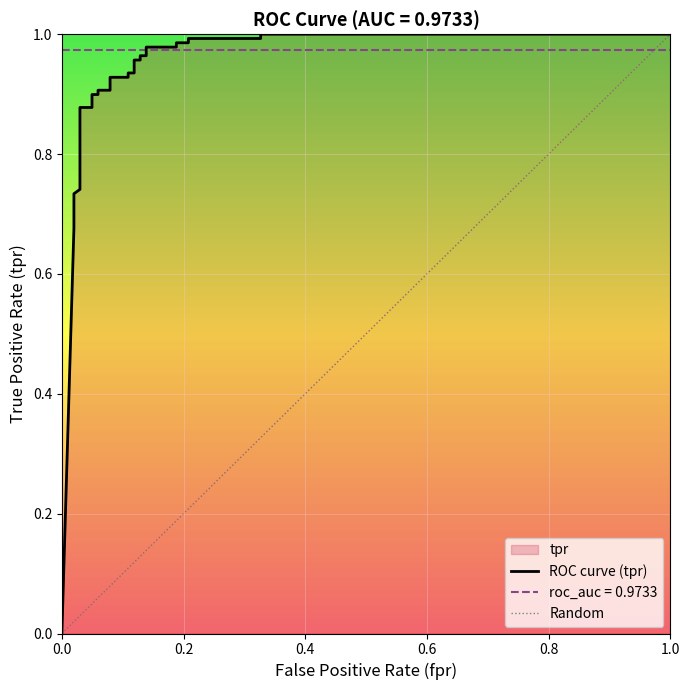

What is the difference between the second highest and minimum values?

1.0